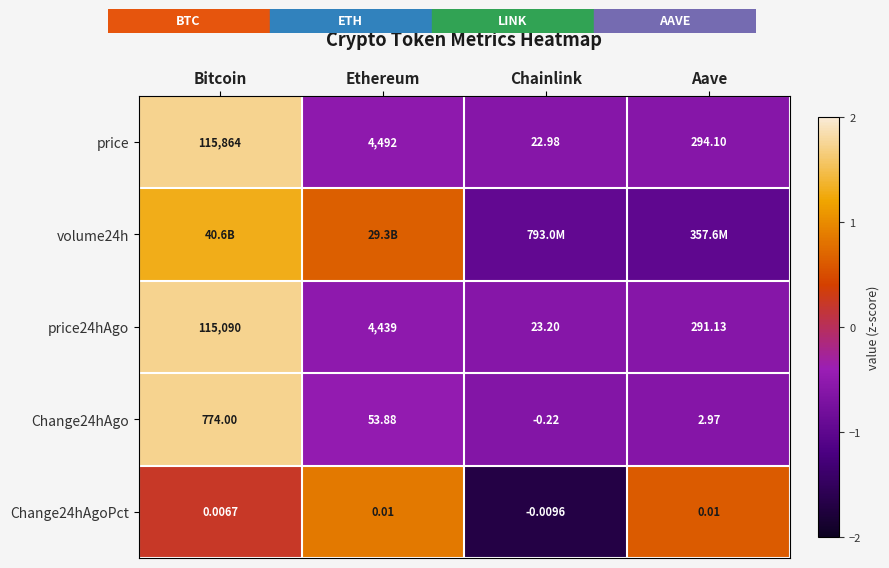

At which label is price closest to 57943?

Ethereum